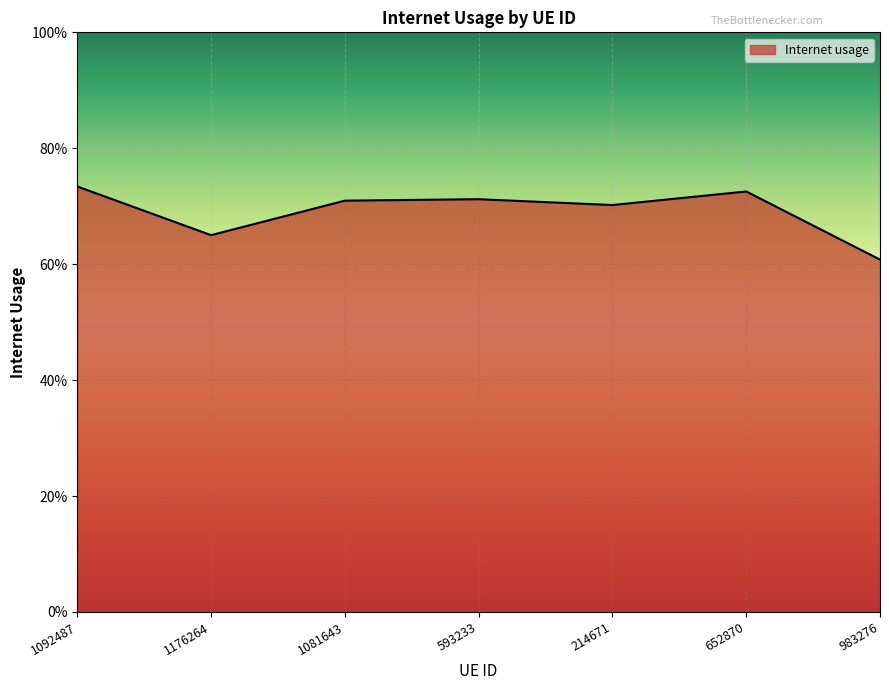

Where is the first local maximum?

593233